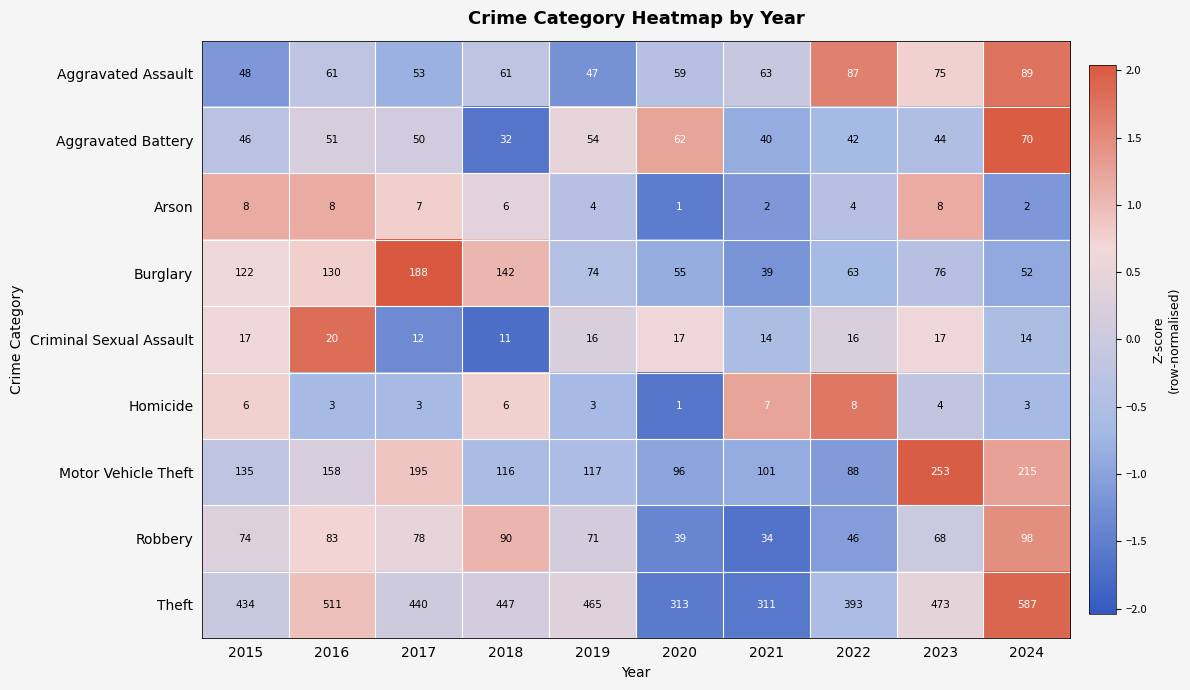

Which series has the widest spread of values?

Theft